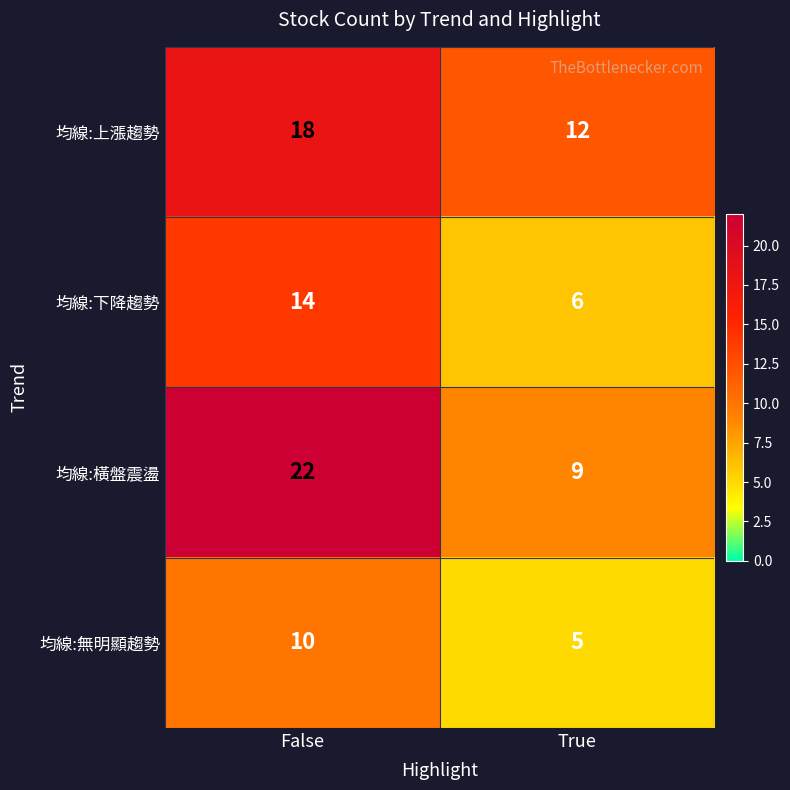

What is the average value of the 均線:下降趨勢 series?

10